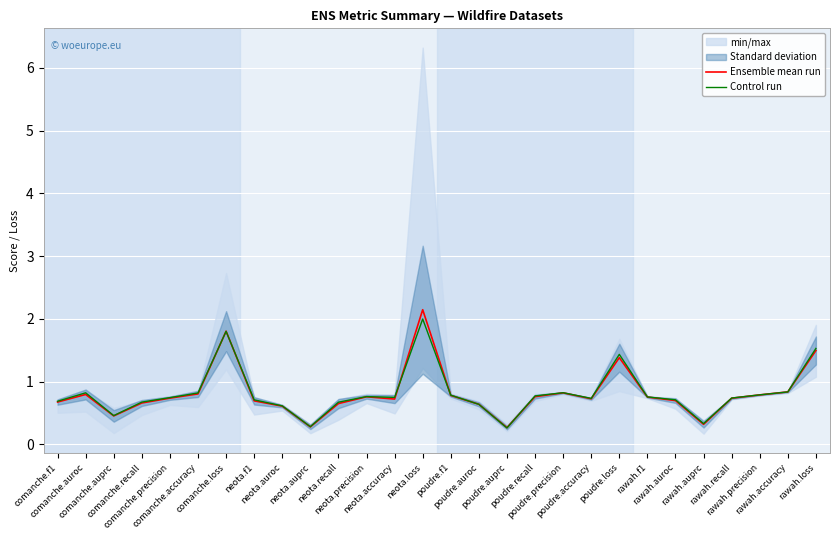

Reading right to left, what are all the values shown in this chart?

Ensemble mean run: rawah.loss=1.5	rawah.accuracy=0.8	rawah.precision=0.8	rawah.recall=0.7	rawah.auprc=0.3	rawah.auroc=0.7	rawah.f1=0.8	poudre.loss=1.4	poudre.accuracy=0.7	poudre.precision=0.8	poudre.recall=0.8	poudre.auprc=0.3	poudre.auroc=0.6	poudre.f1=0.8	neota.loss=2.1	neota.accuracy=0.7	neota.precision=0.8	neota.recall=0.7	neota.auprc=0.3	neota.auroc=0.6	neota.f1=0.7	comanche.loss=1.8	comanche.accuracy=0.8	comanche.precision=0.7	comanche.recall=0.7	comanche.auprc=0.5	comanche.auroc=0.8	comanche.f1=0.7
Control run: rawah.loss=1.5	rawah.accuracy=0.8	rawah.precision=0.8	rawah.recall=0.7	rawah.auprc=0.3	rawah.auroc=0.7	rawah.f1=0.8	poudre.loss=1.4	poudre.accuracy=0.7	poudre.precision=0.8	poudre.recall=0.8	poudre.auprc=0.3	poudre.auroc=0.6	poudre.f1=0.8	neota.loss=2.0	neota.accuracy=0.7	neota.precision=0.8	neota.recall=0.7	neota.auprc=0.3	neota.auroc=0.6	neota.f1=0.7	comanche.loss=1.8	comanche.accuracy=0.8	comanche.precision=0.7	comanche.recall=0.7	comanche.auprc=0.5	comanche.auroc=0.8	comanche.f1=0.7